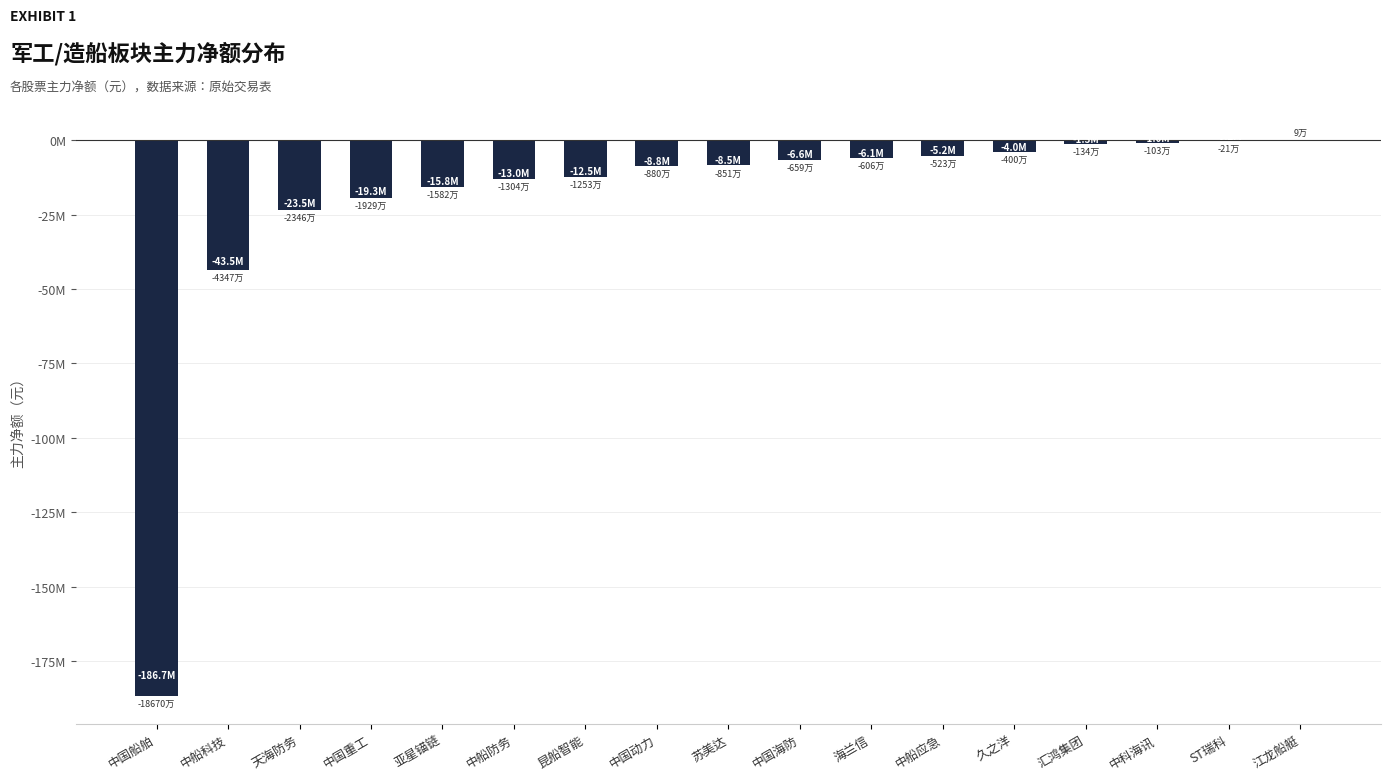

What is the label of the 11th bar from the right?

昆船智能